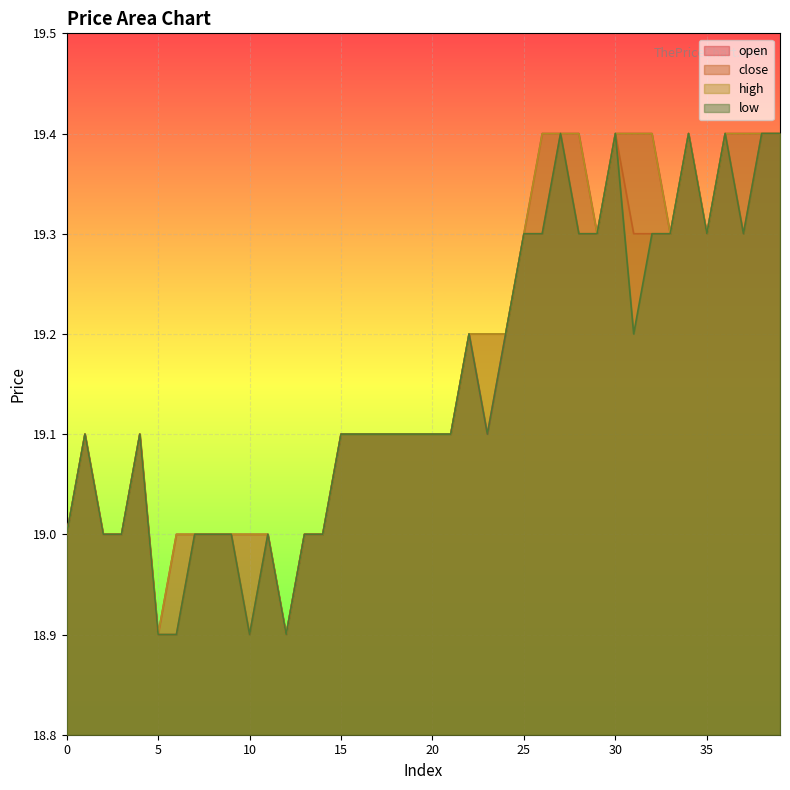

What is the maximum value for high?

19.4